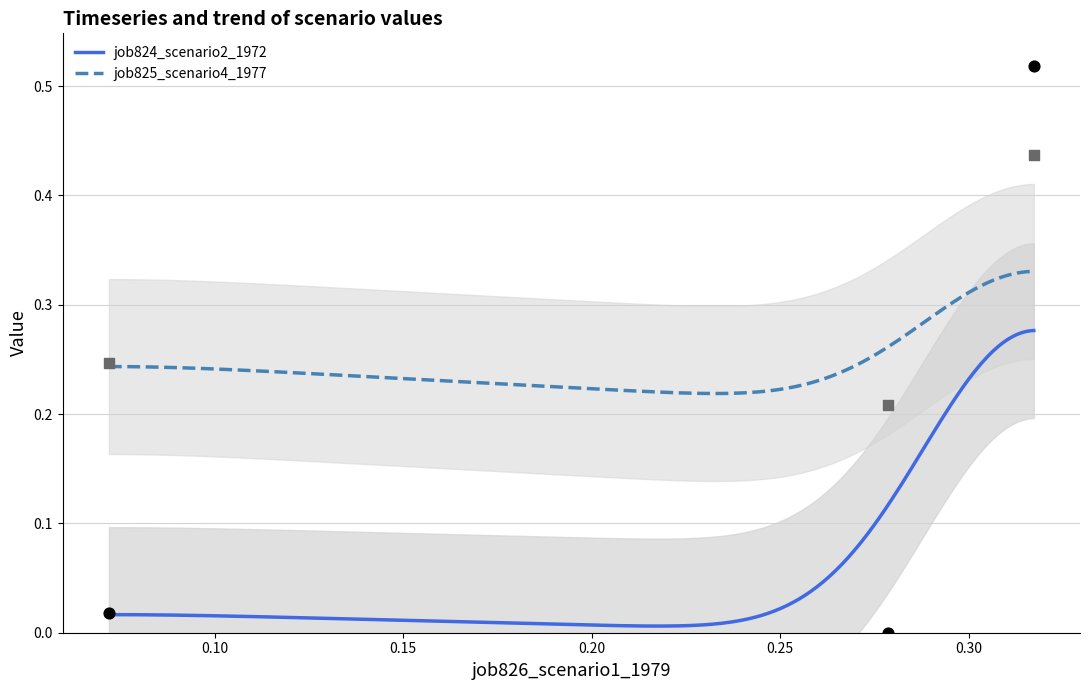

At how many categories does at least one series exceed 0?

3